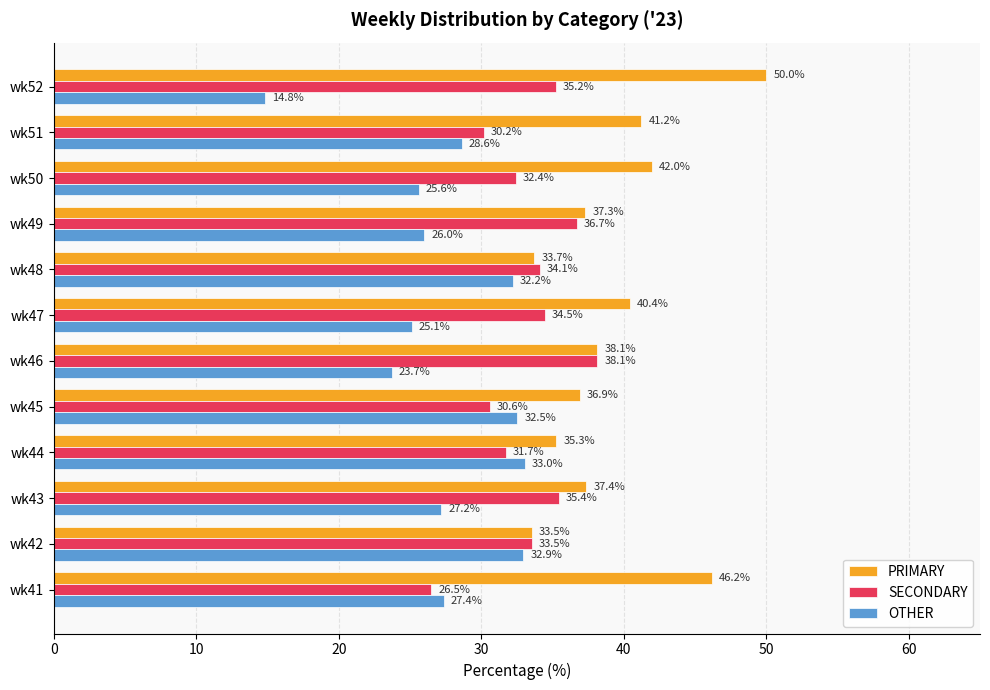

How many data points does each series have?

12